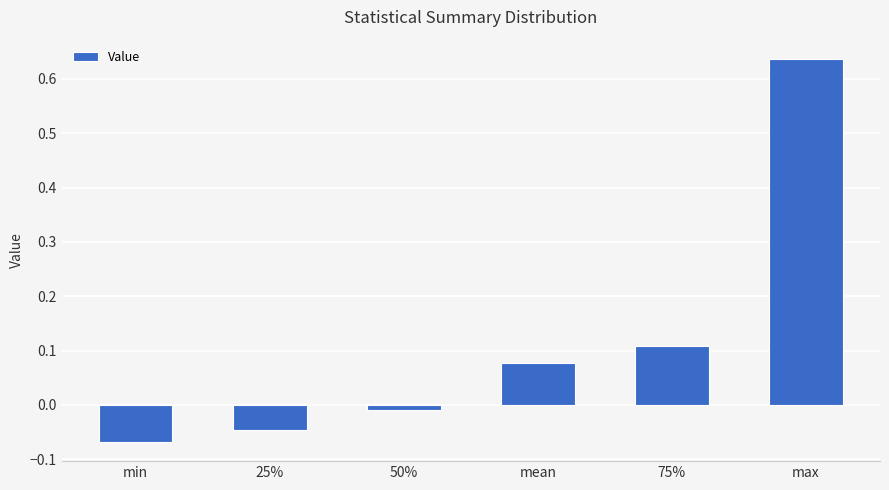

Is it true that the value at mean is 0.0?

False